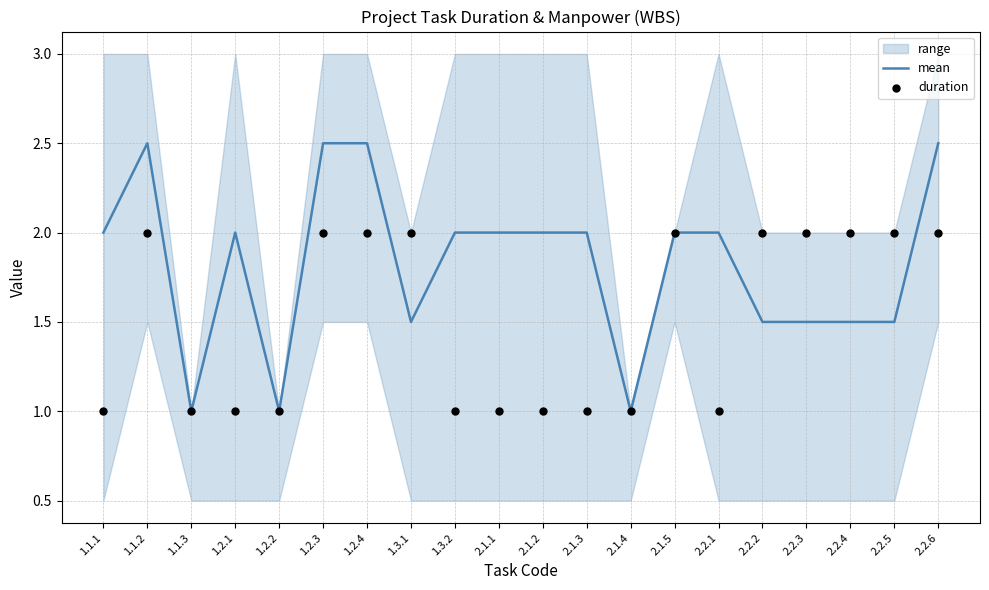

Which series has the largest total across all categories?

mean